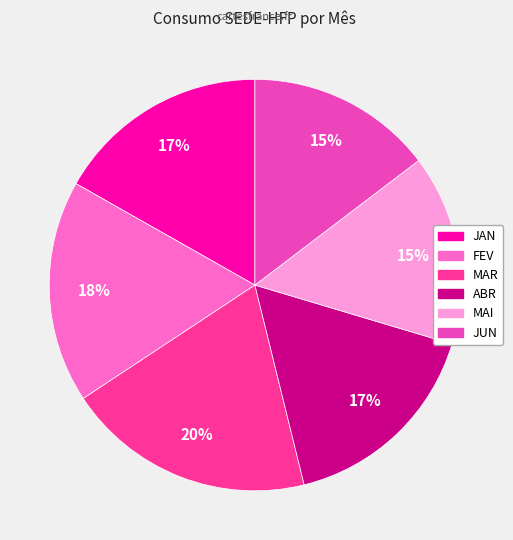

What percentage is the JUN slice, to the nearest percent?

15%